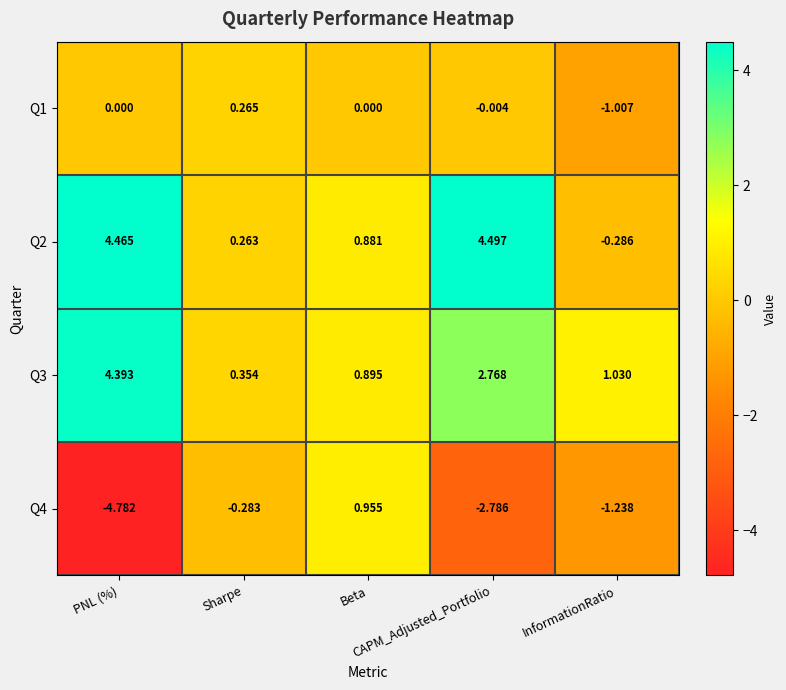

What is the spread (max minus min) of values at Beta?

1.0